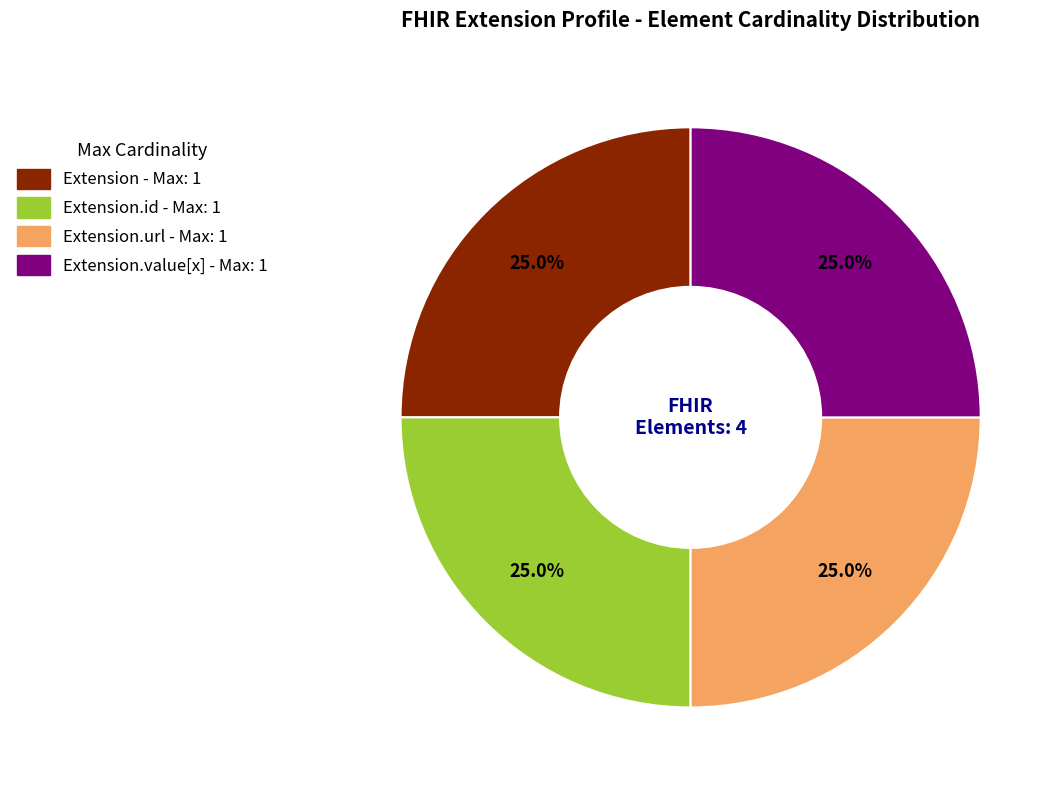

Is there any slice that represents more than half of the pie?

No